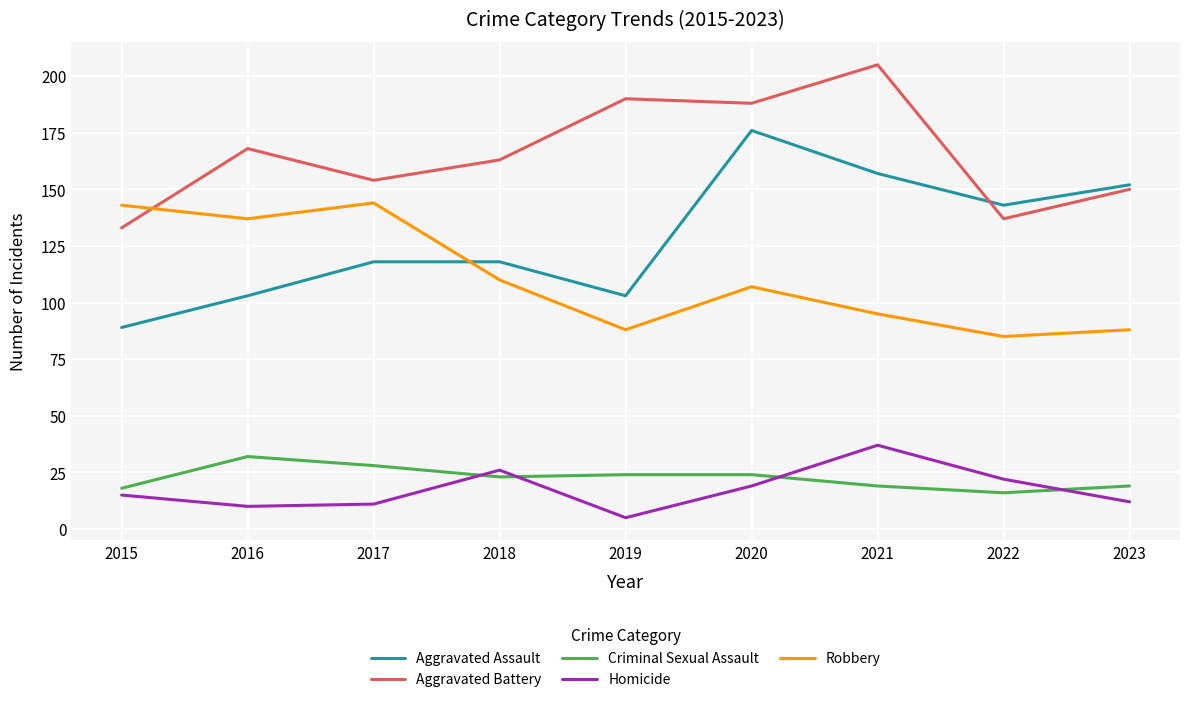

Where does the Criminal Sexual Assault series first go above 23?

2016